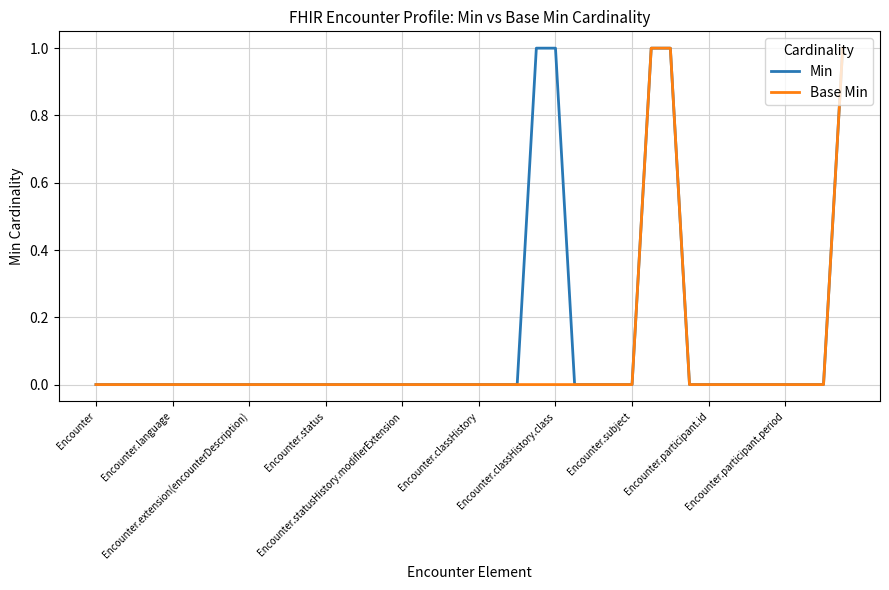

Which series has the largest total across all categories?

Min